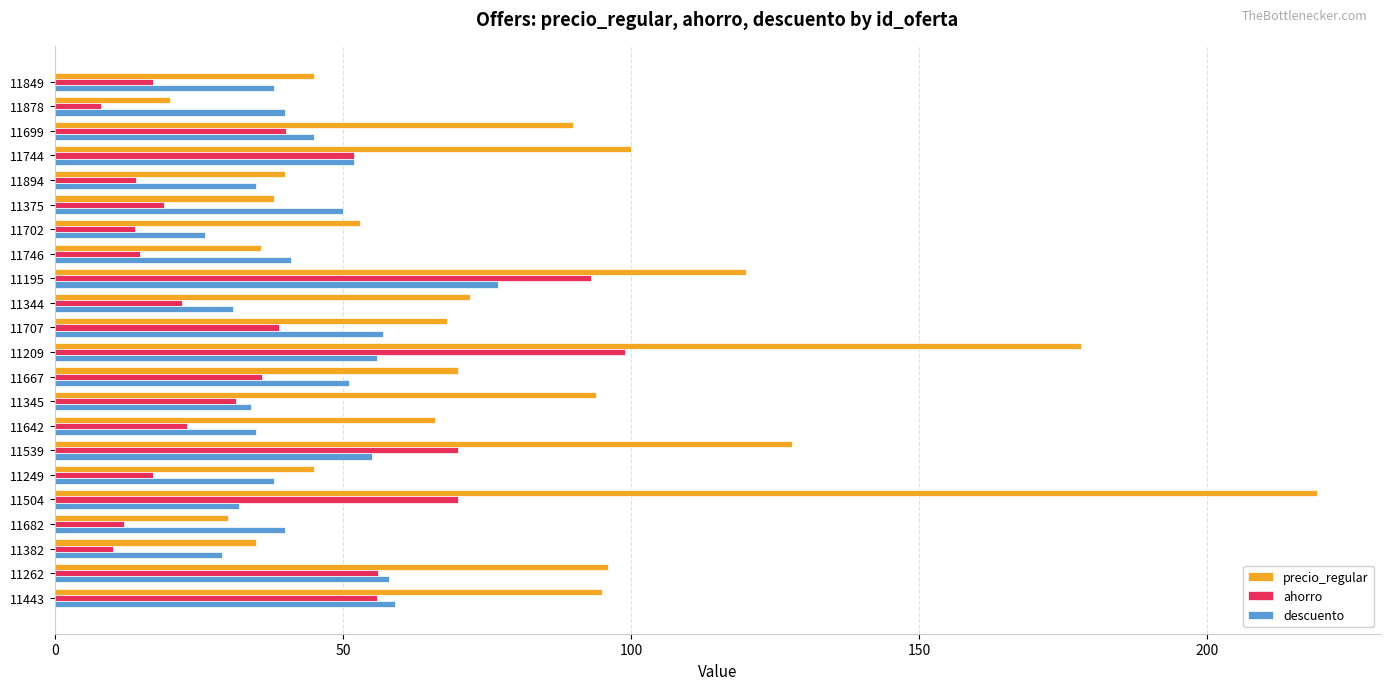

What is the minimum value for precio_regular?

20.0